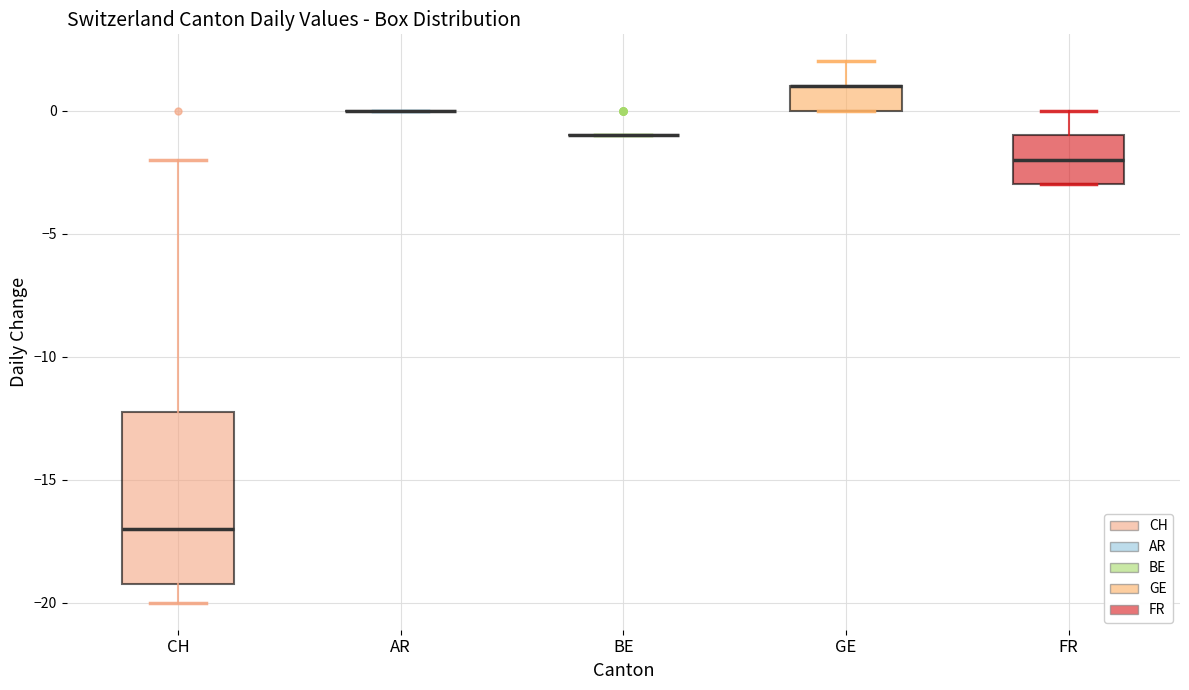

Reading left to right, read every box against the y-axis: the position of its median line, the range the box covers, and the ends of its whiskers. The values are not printed on the chart, so give them approximately, as read against the axis.

CH: median -17, box -19 to -12, whiskers -20 to -2
AR: box collapsed to a line at 0, whiskers 0 to 0
BE: box collapsed to a line at -1, whiskers -1 to -1
GE: median 1 (drawn on the box's upper edge), box 0 to 1, whiskers 0 to 2
FR: median -2, box -3 to -1, whiskers -3 to 0